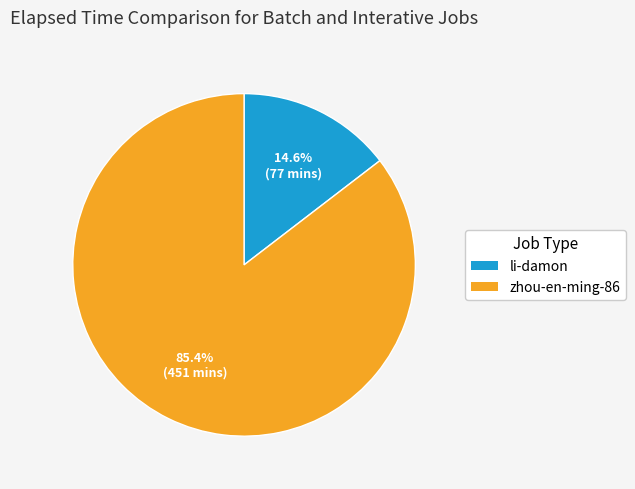

To the nearest percent, what is the difference between the li-damon and zhou-en-ming-86 slice percentages?

71%